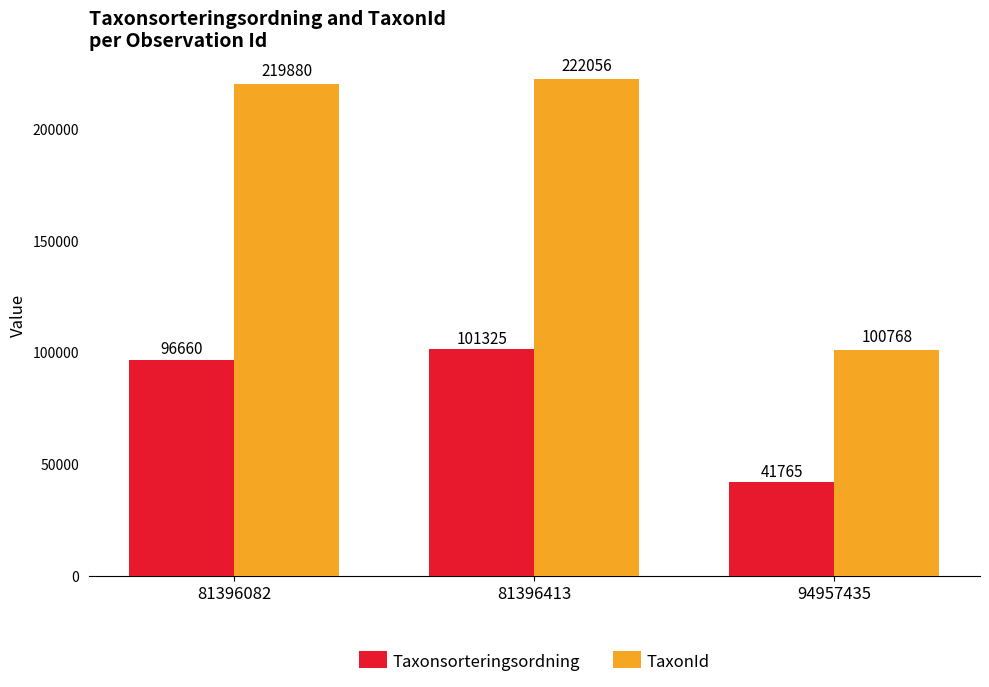

How many categories are shown in the chart?

3